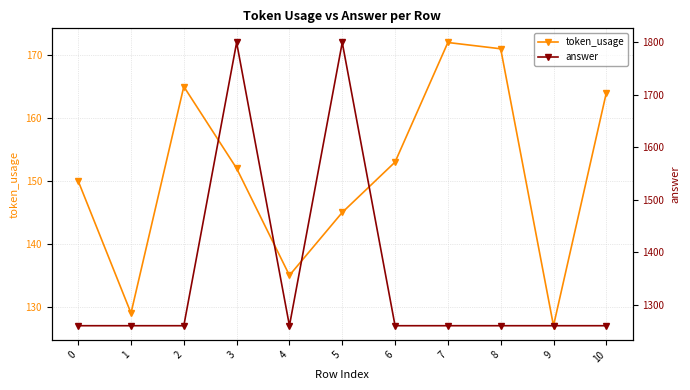

What is the approximate value of token_usage at 9, to the nearest 5?

125